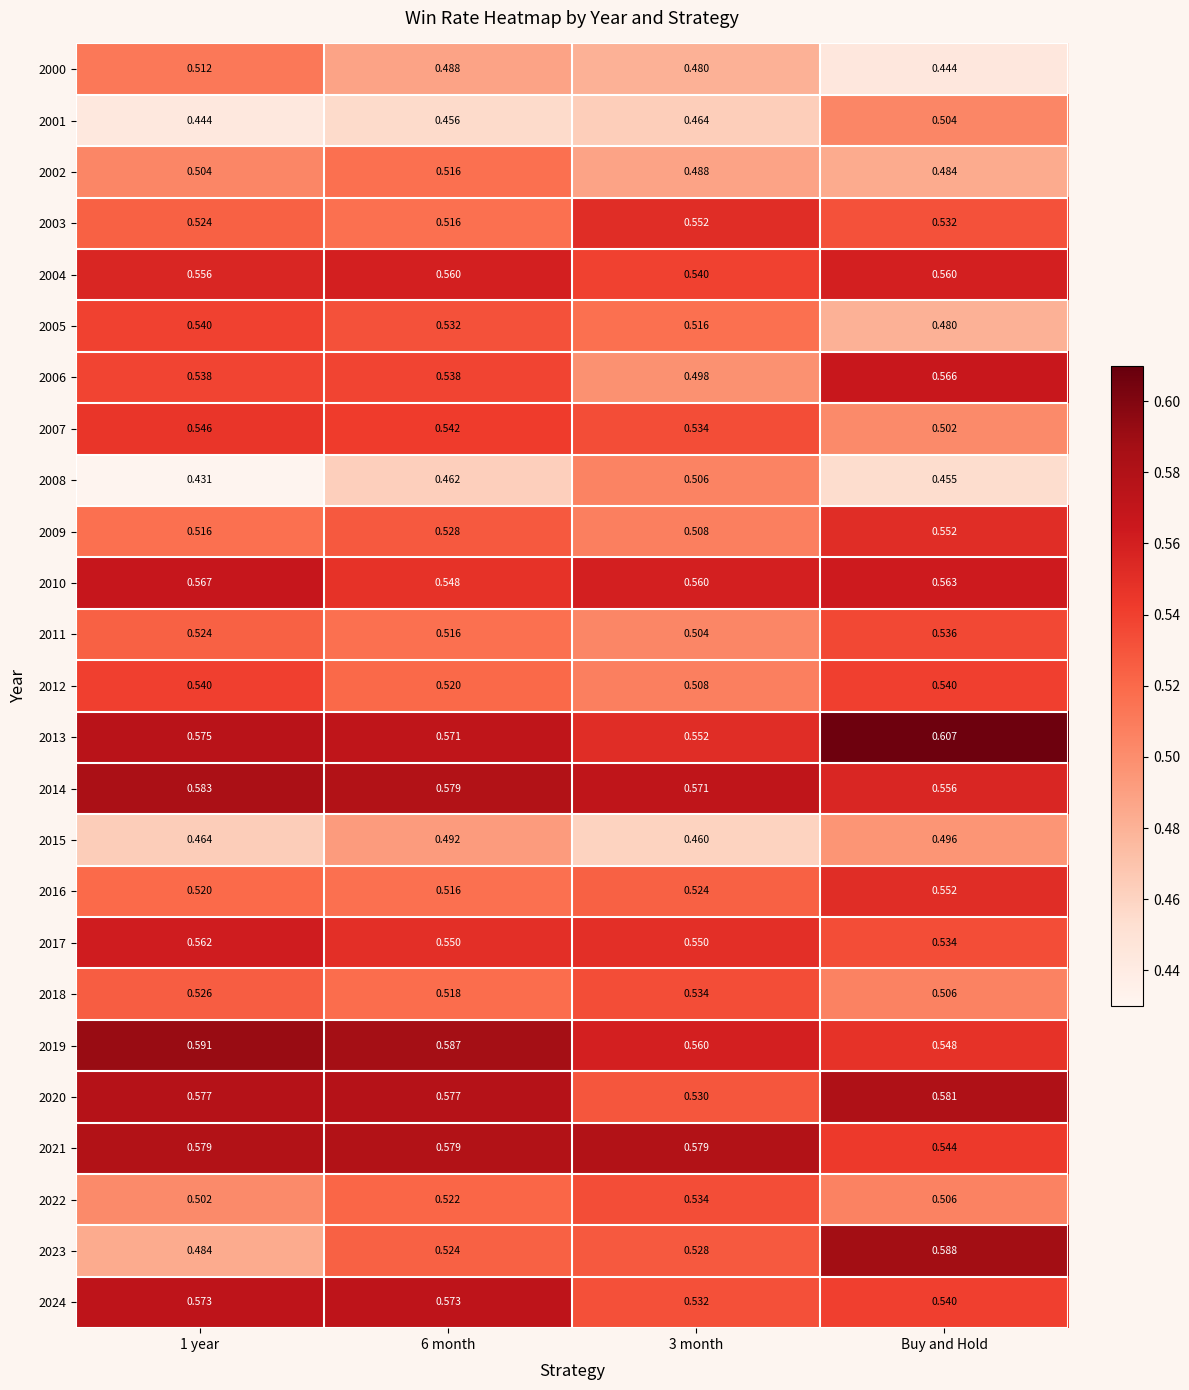

Where is 2002 nearest to the value 0?

Buy and Hold